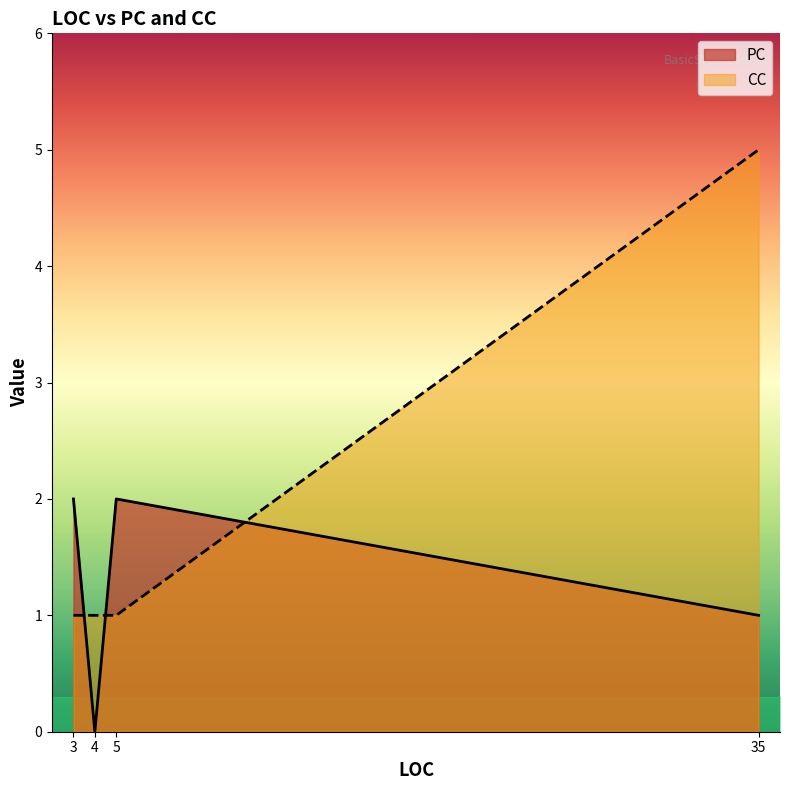

The value of CC at 5 is 1. True or false?

True